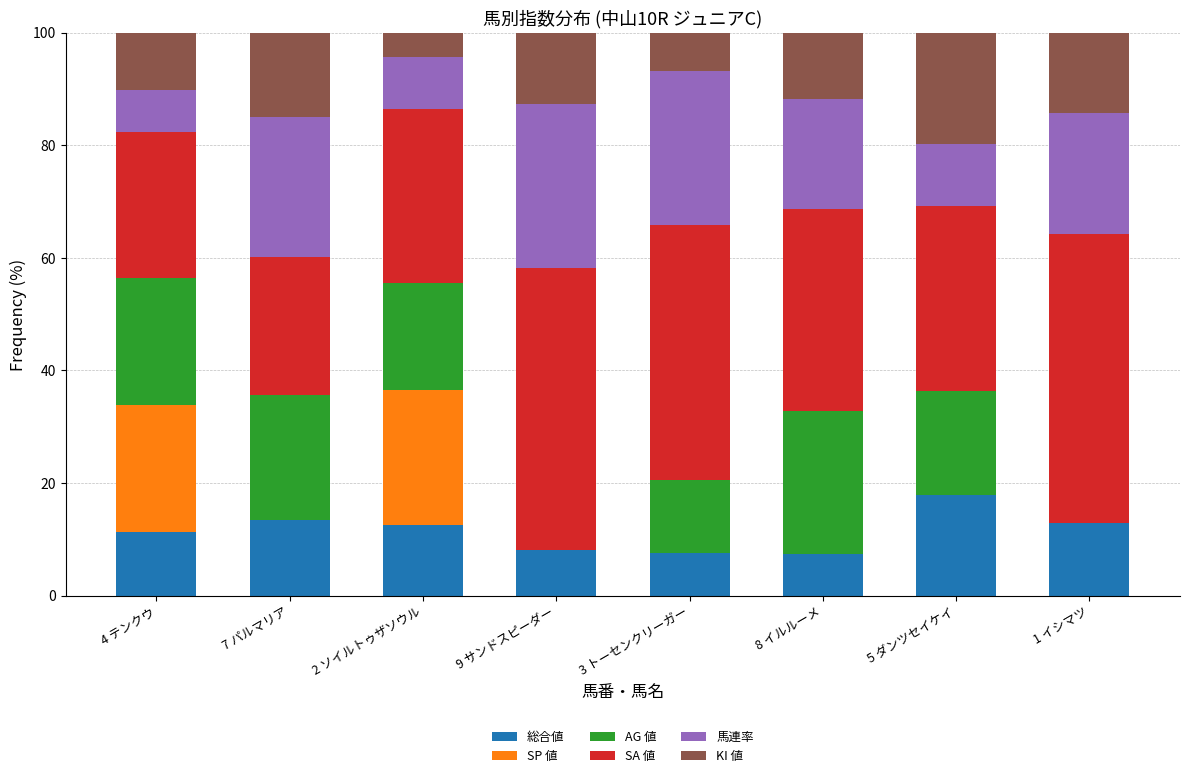

Is it true that 総合値 equals 13.3 at 9 サンドスピーダー?

False